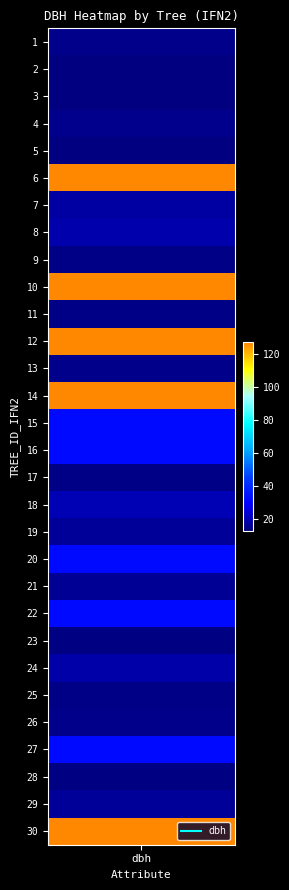

Rank the categories by value from lowest to highest.

3, 2, 5, 23, 28, 17, 25, 11, 9, 1, 26, 13, 4, 21, 19, 29, 7, 24, 8, 18, 15, 16, 20, 22, 27, 6, 10, 12, 14, 30